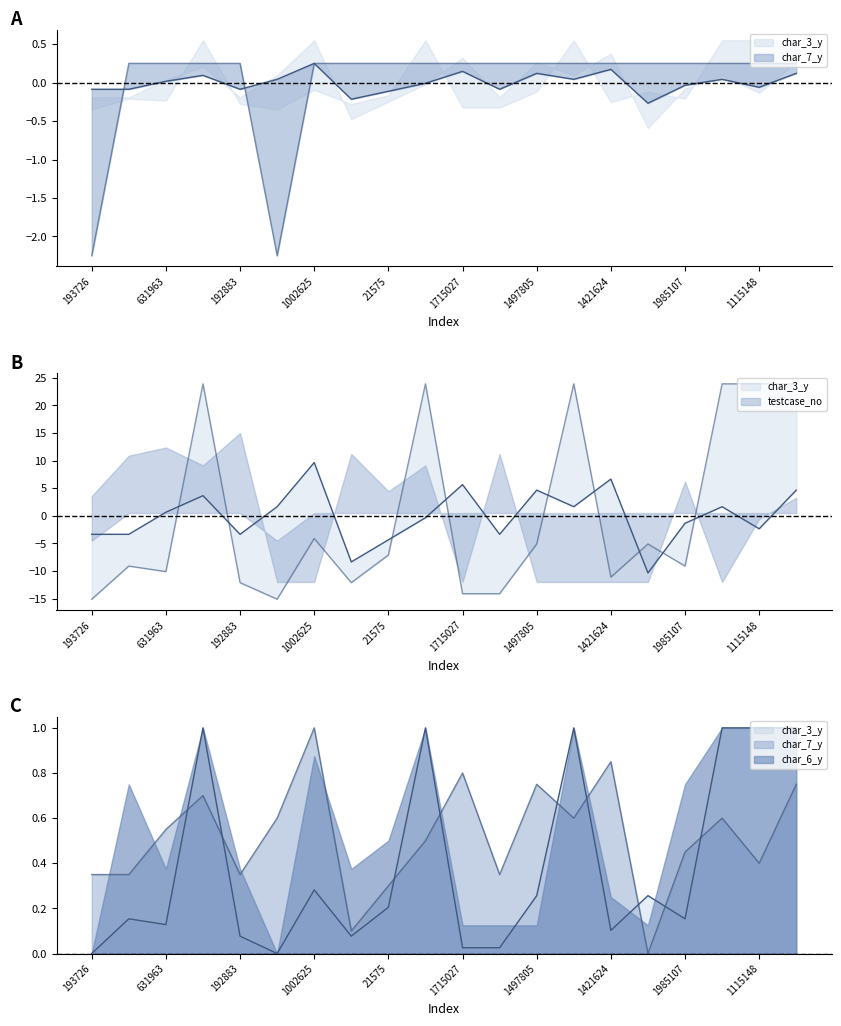

What is the spread (max minus min) of values at 193726?

15.5